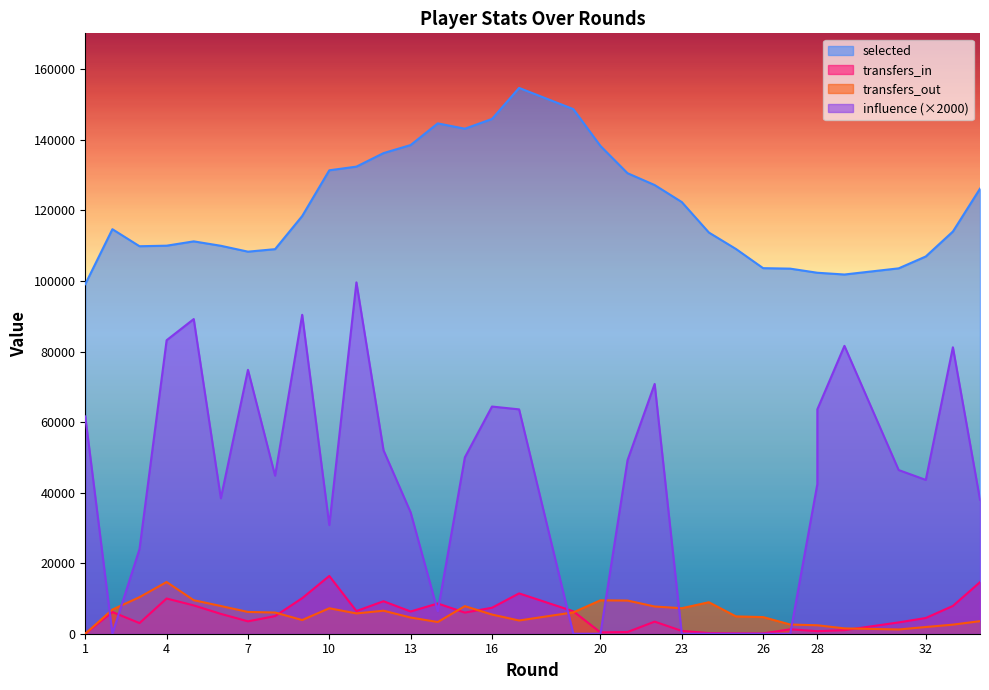

How many data points in transfers_in are above 4993?

16